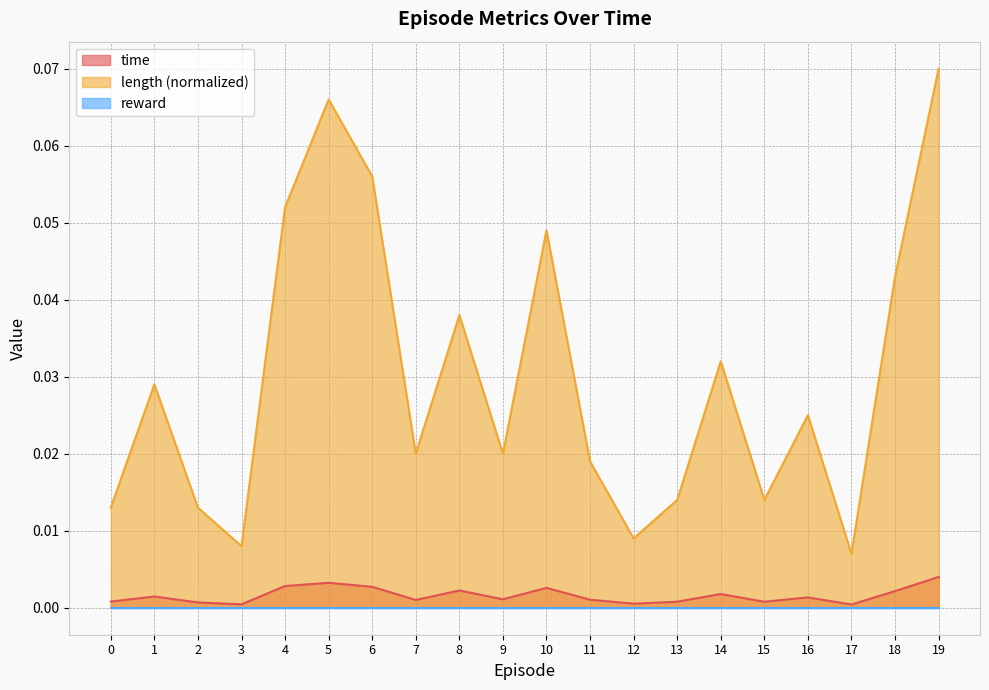

How many length values are between 0 and 1?

20